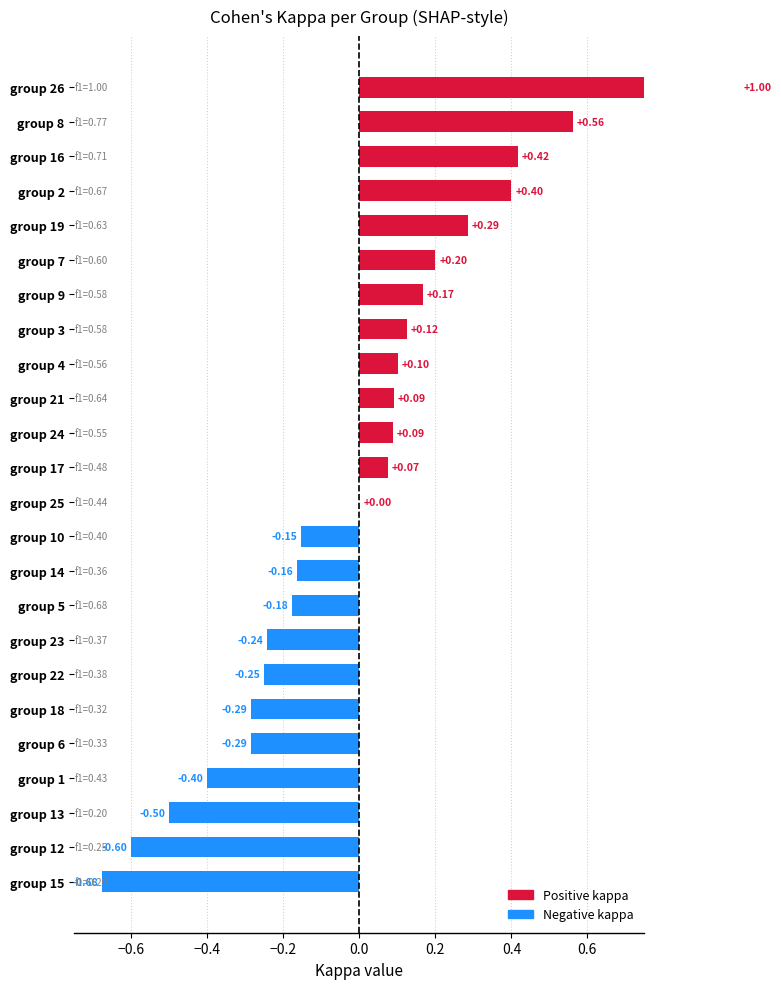

How many negative values are there?

11